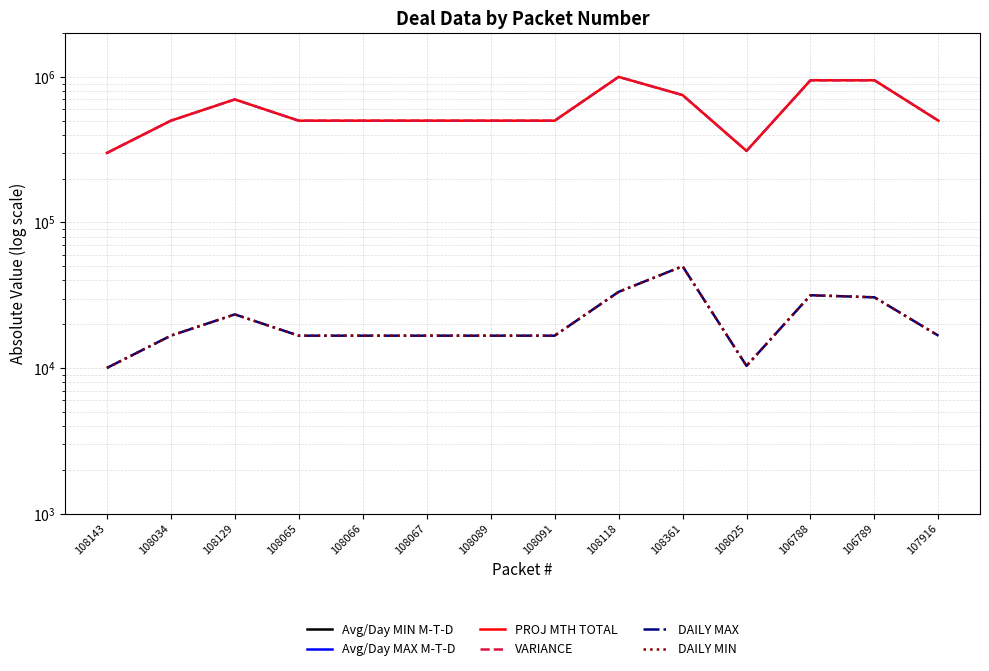

What position from the right is 108065?

11